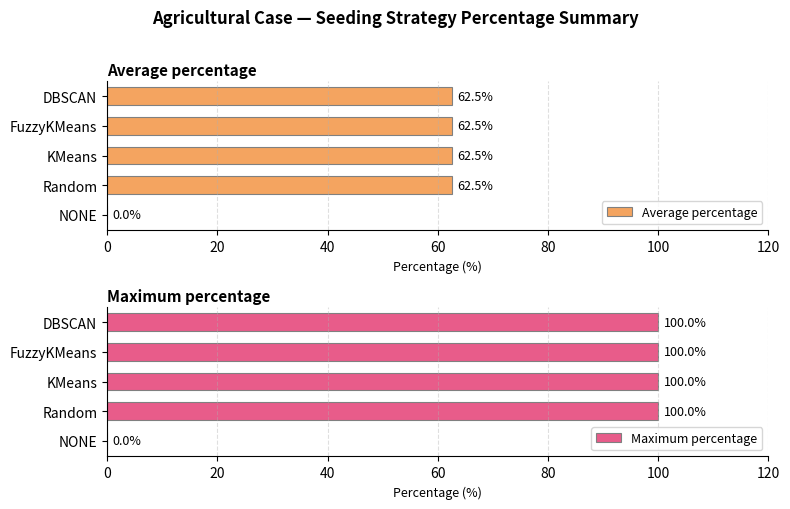

What is the maximum value for Maximum percentage?

100